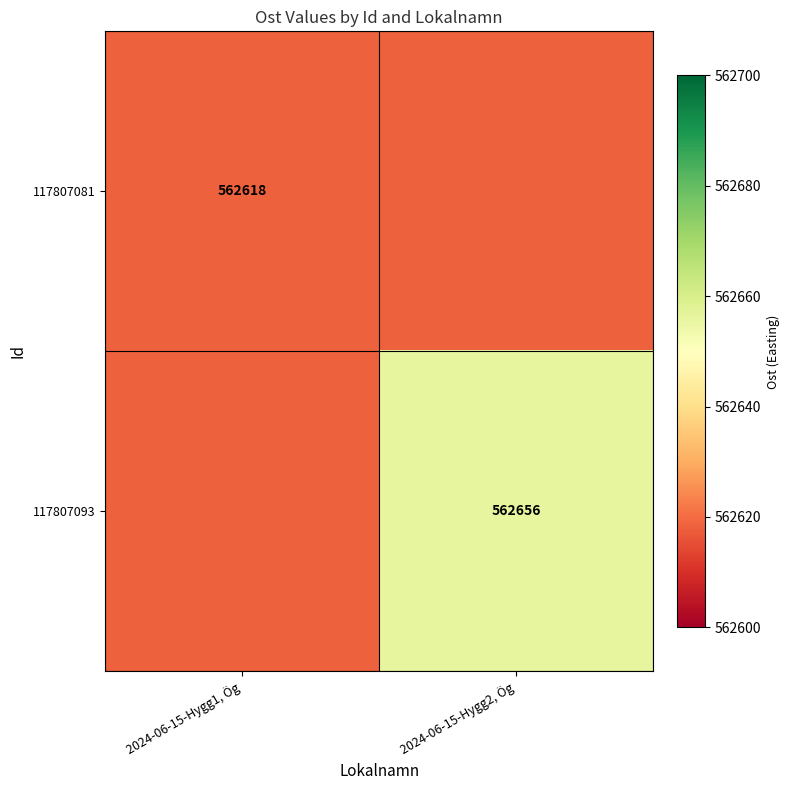

The value of 117807081 at 2024-06-15-Hygg1, Ög is 562618. True or false?

True